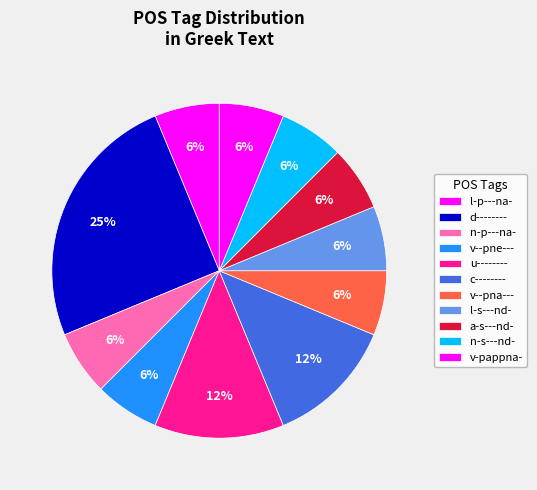

To the nearest percent, what portion does v--pna--- represent?

6%